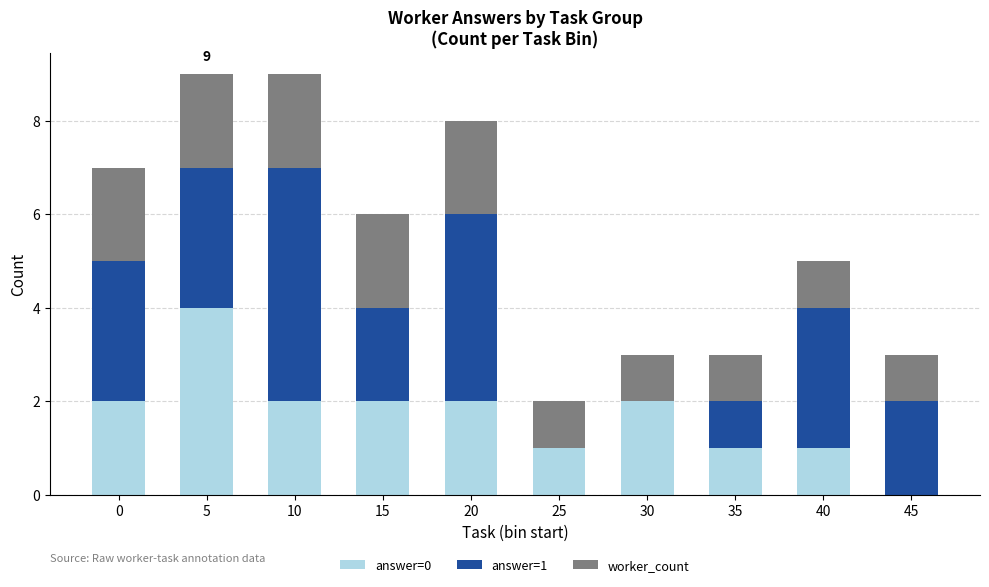

What is the total value across all series at 45?

3